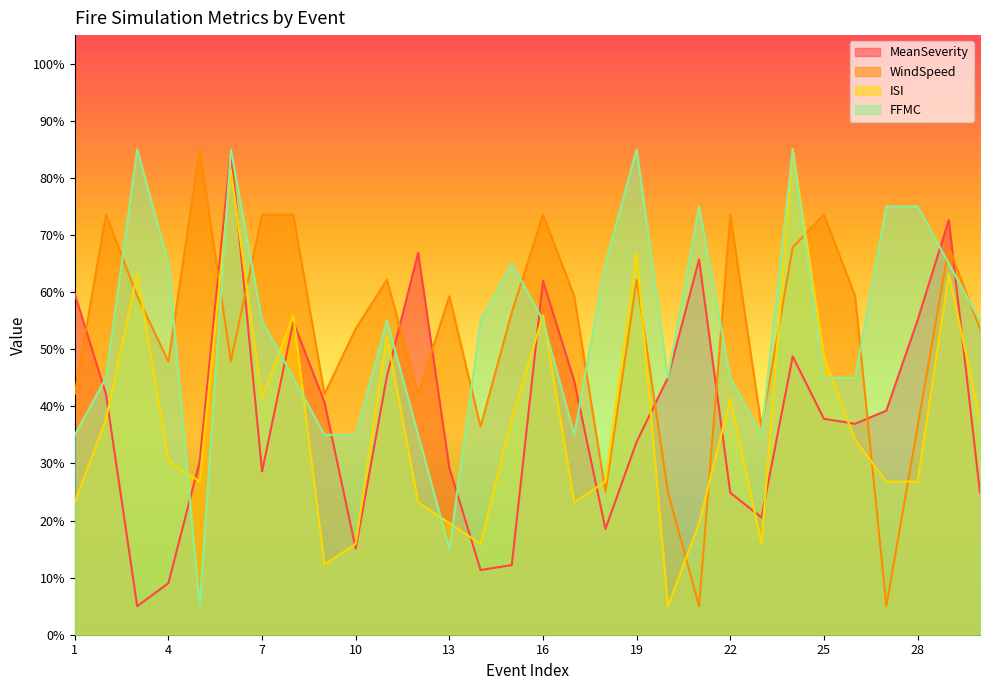

Which has a higher value, 9 or 23?

9